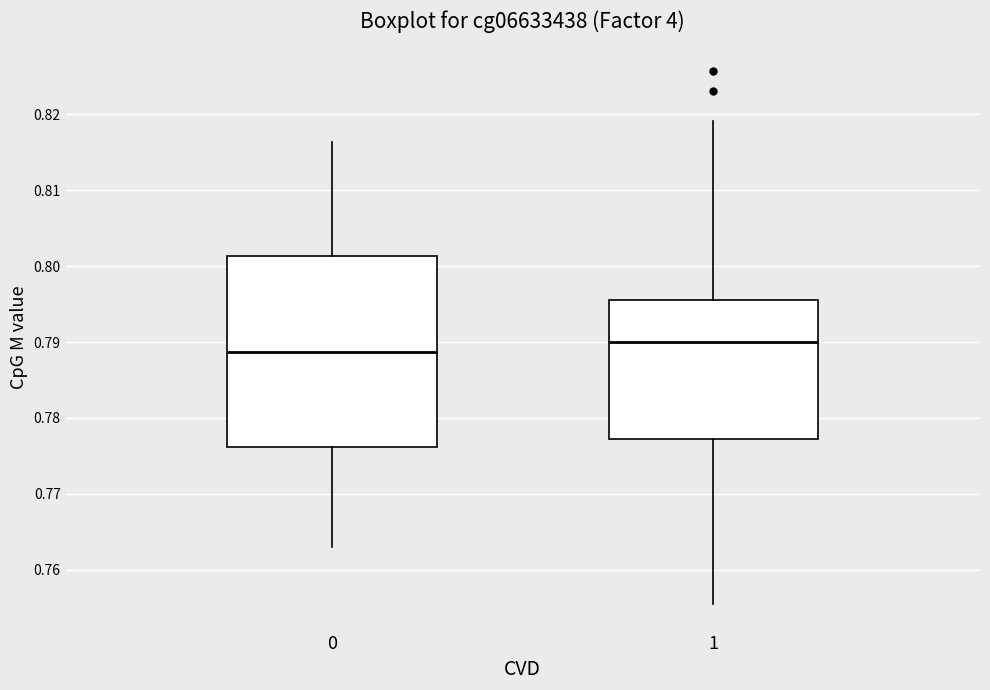

Which box has the highest median line?

1